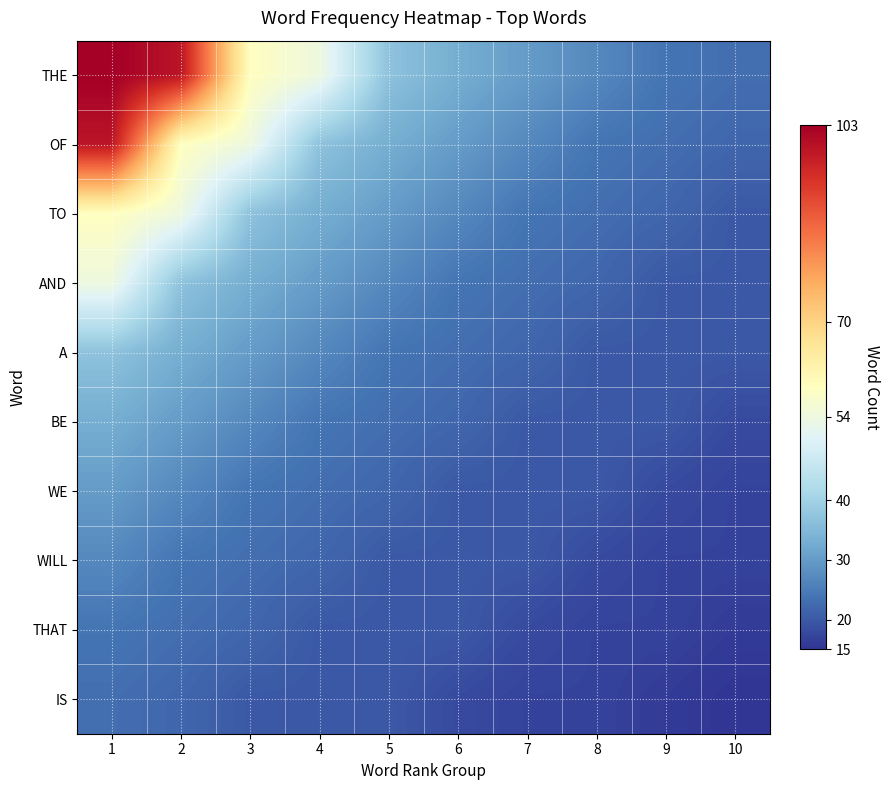

Which has a higher value, 4 or 8?

4